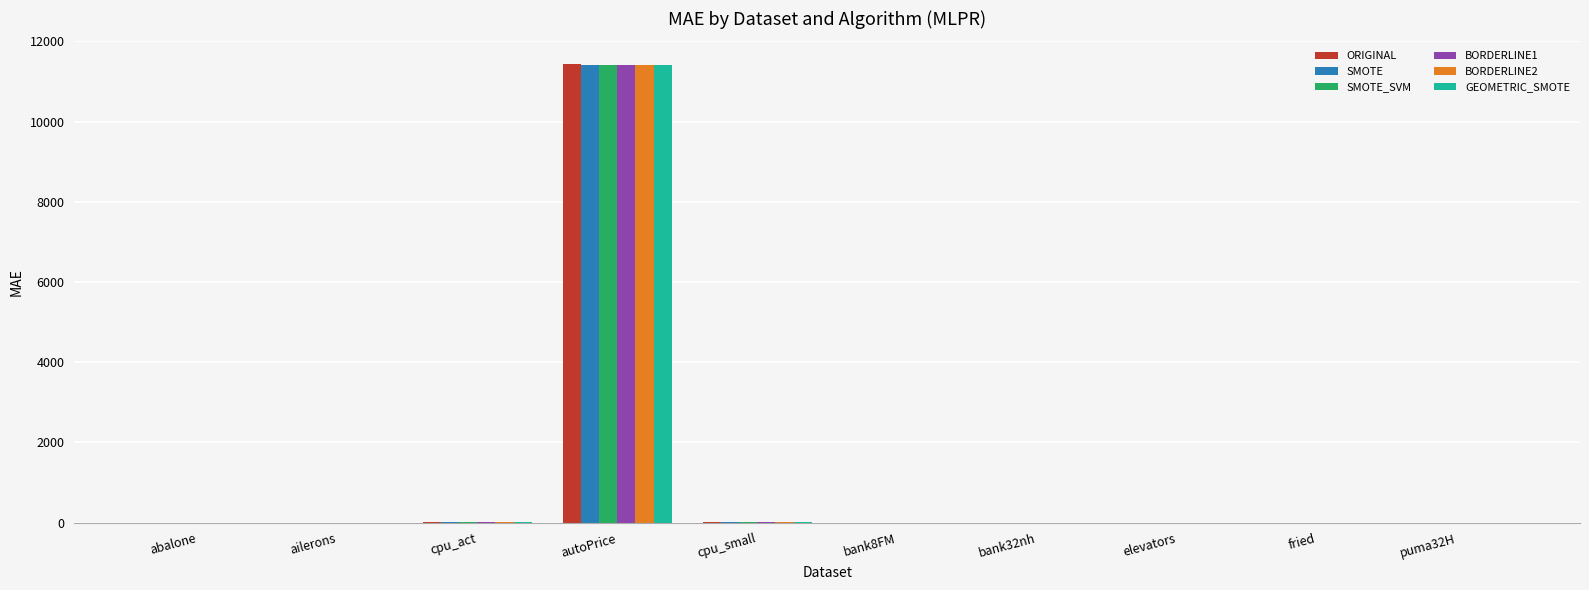

Does the chart contain stacked bars?

No